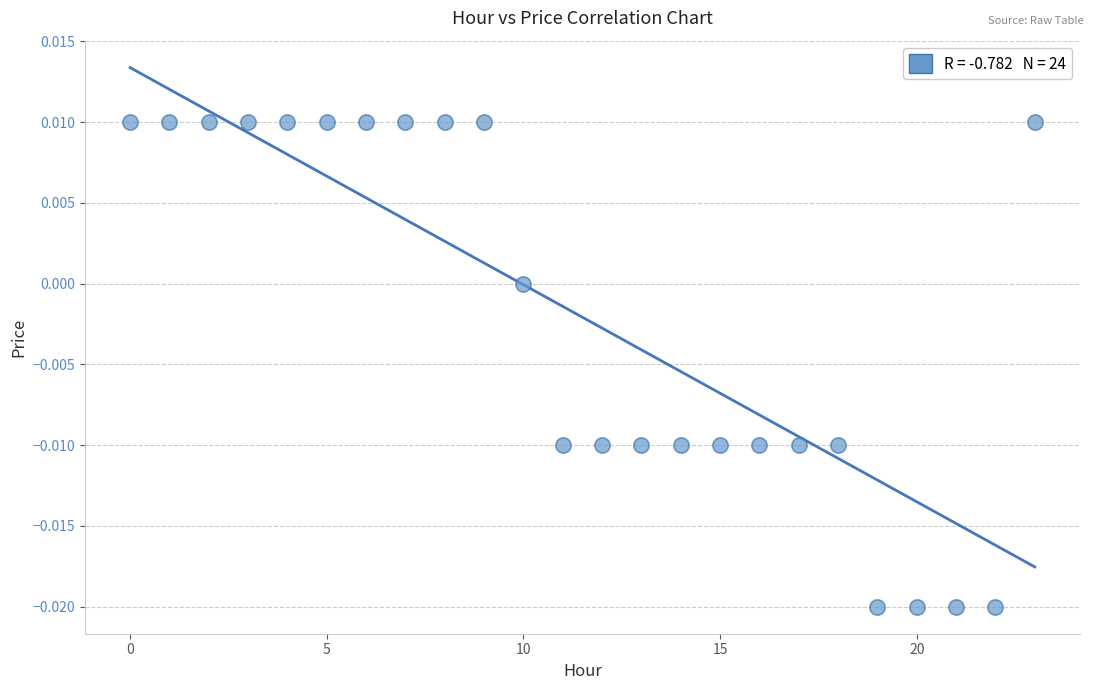

How many points are shown in the scatter plot?

24